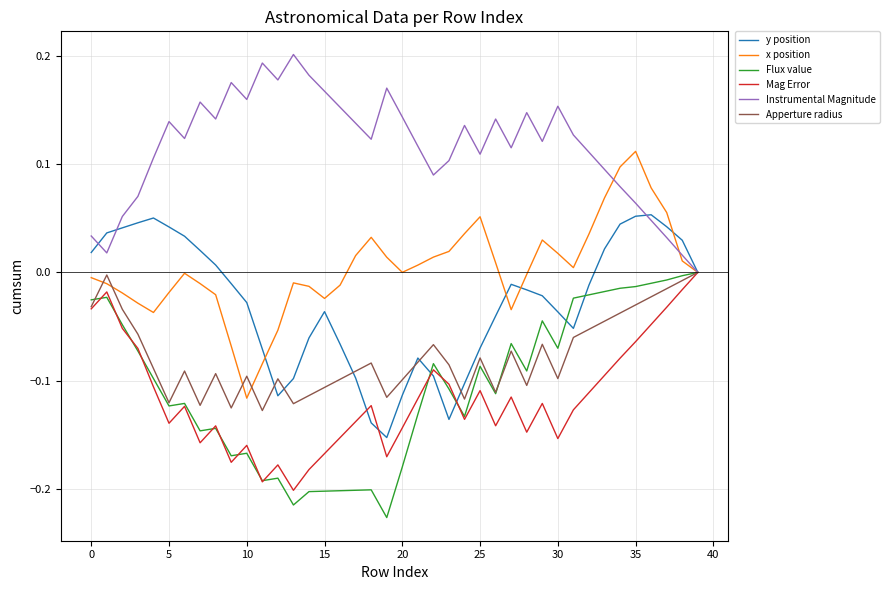

Which series has the largest total across all categories?

Instrumental Magnitude